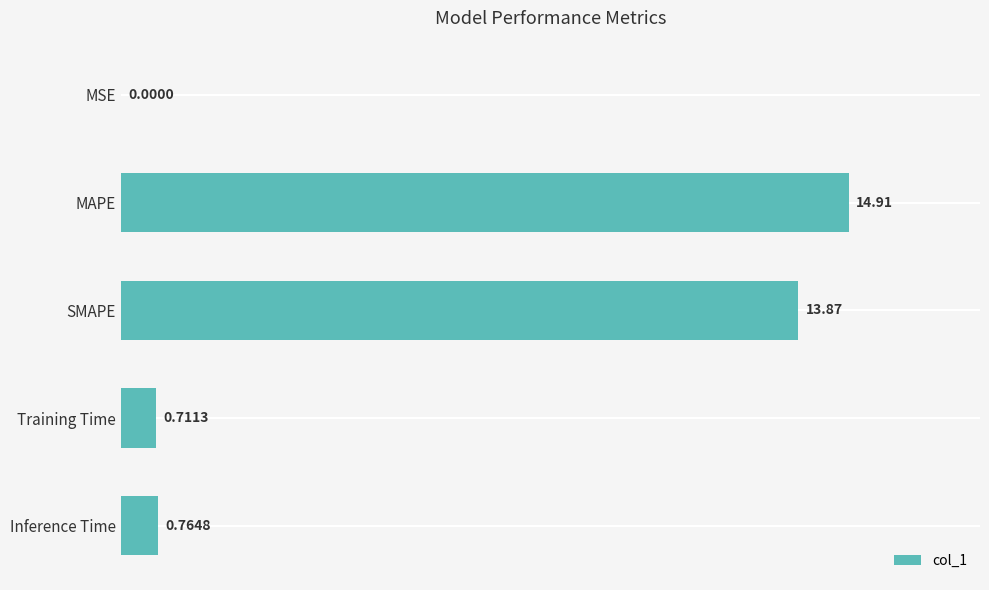

What is the sum of the values at Inference Time and SMAPE?

14.6